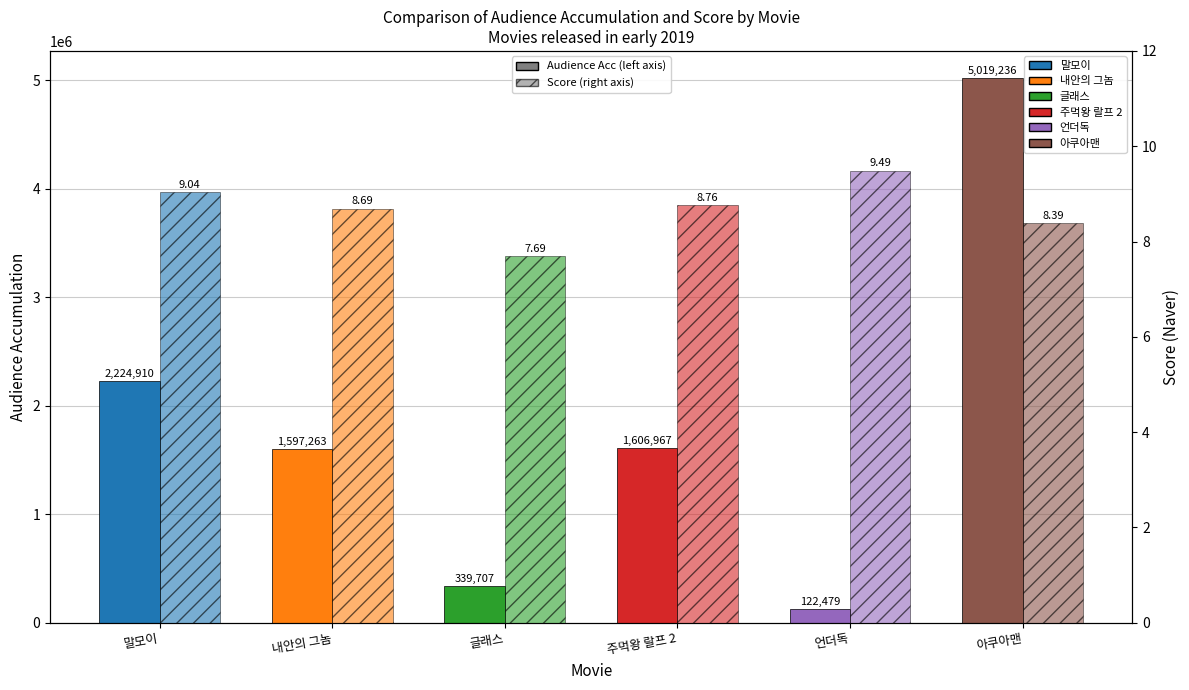

Which category has the lowest value in the Score series?

글래스